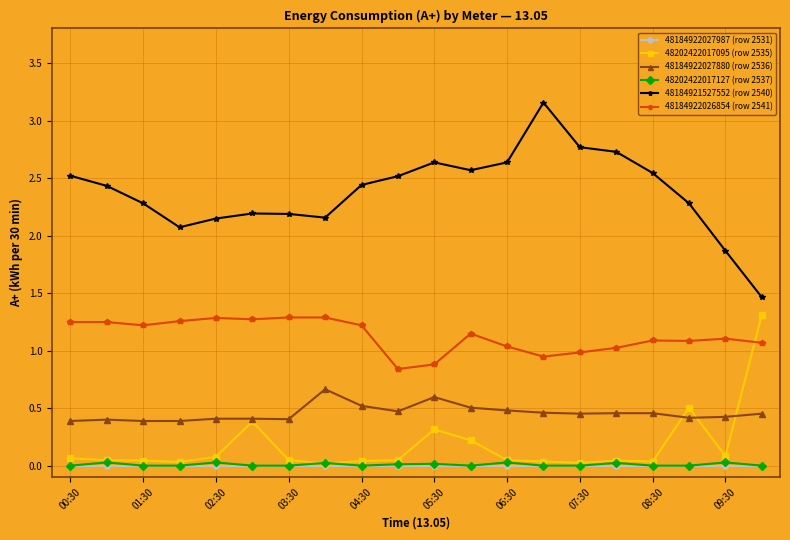

True or false: 48184922026854 (row 2541) and 48184922027987 (row 2531) intersect in this chart.

False